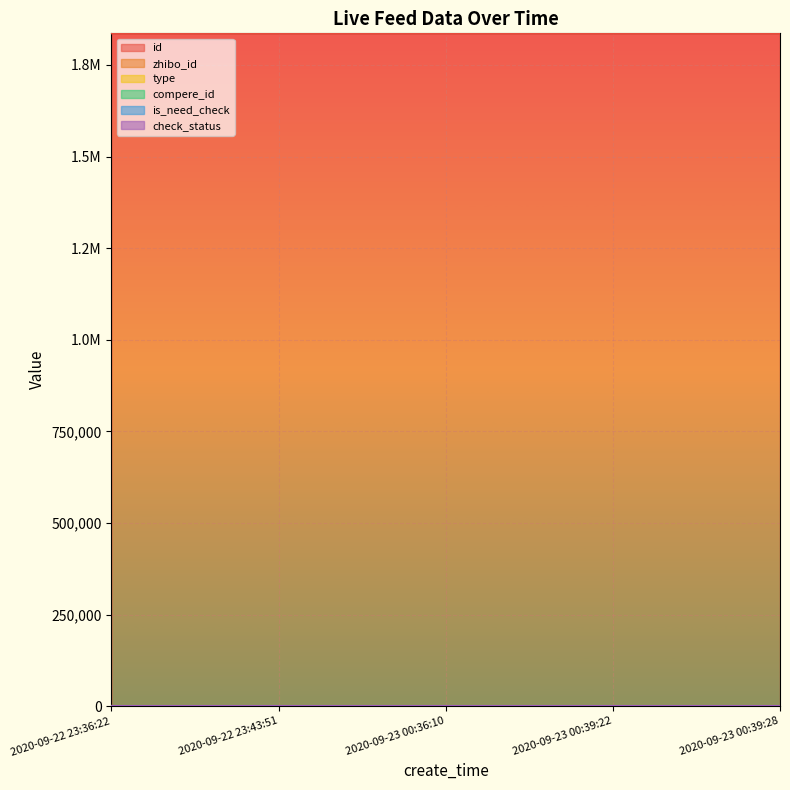

What is the label of the 3rd point from the right?

2020-09-23 00:36:10